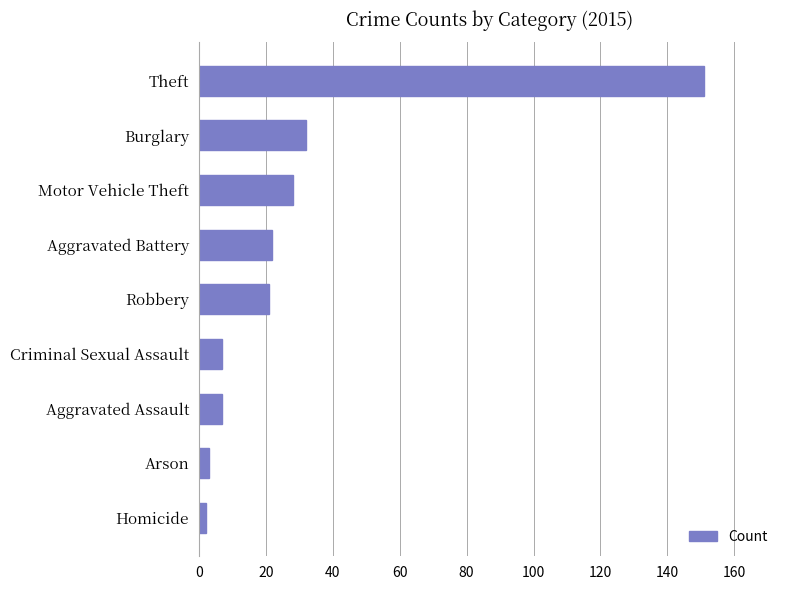

What is the maximum value shown in the chart?

151